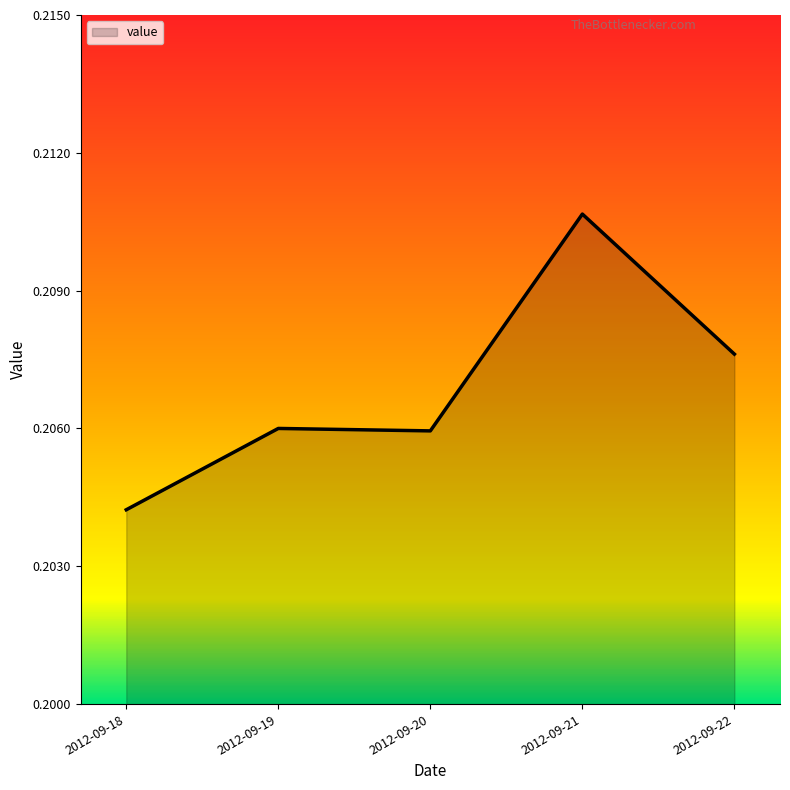

What is the sum of all values?

1.0